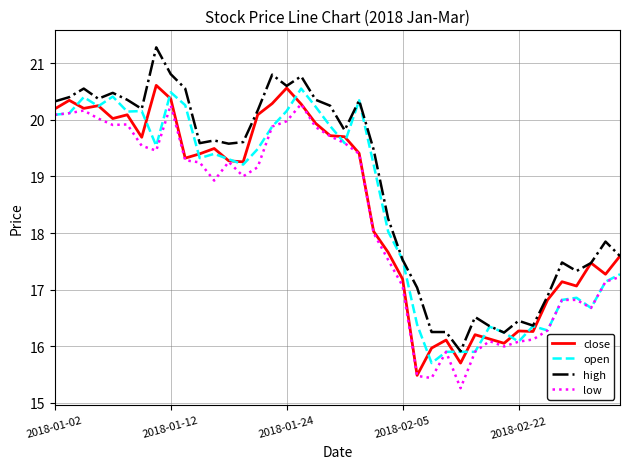

Which series has the largest total across all categories?

high